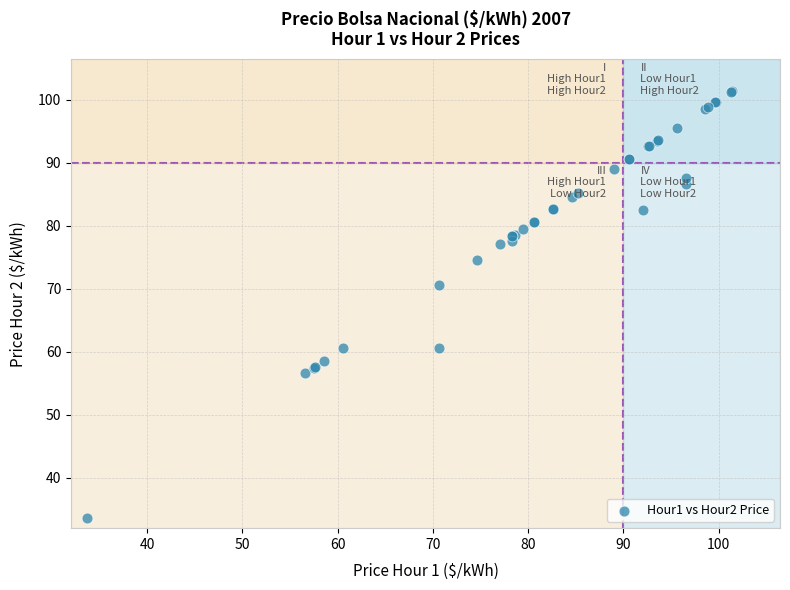

What Y value in the scatter plot is closest to 67?

70.6